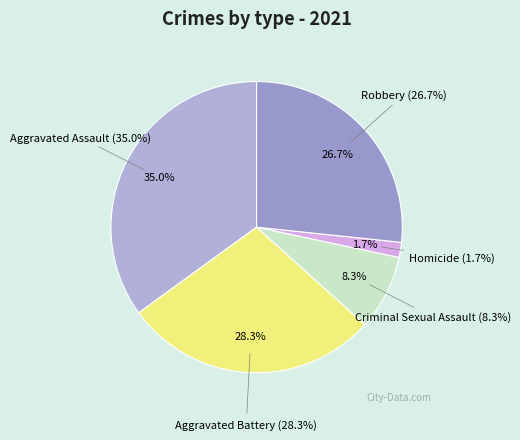

Rank the categories by value from highest to lowest.

Aggravated Assault, Aggravated Battery, Robbery, Criminal Sexual Assault, Homicide